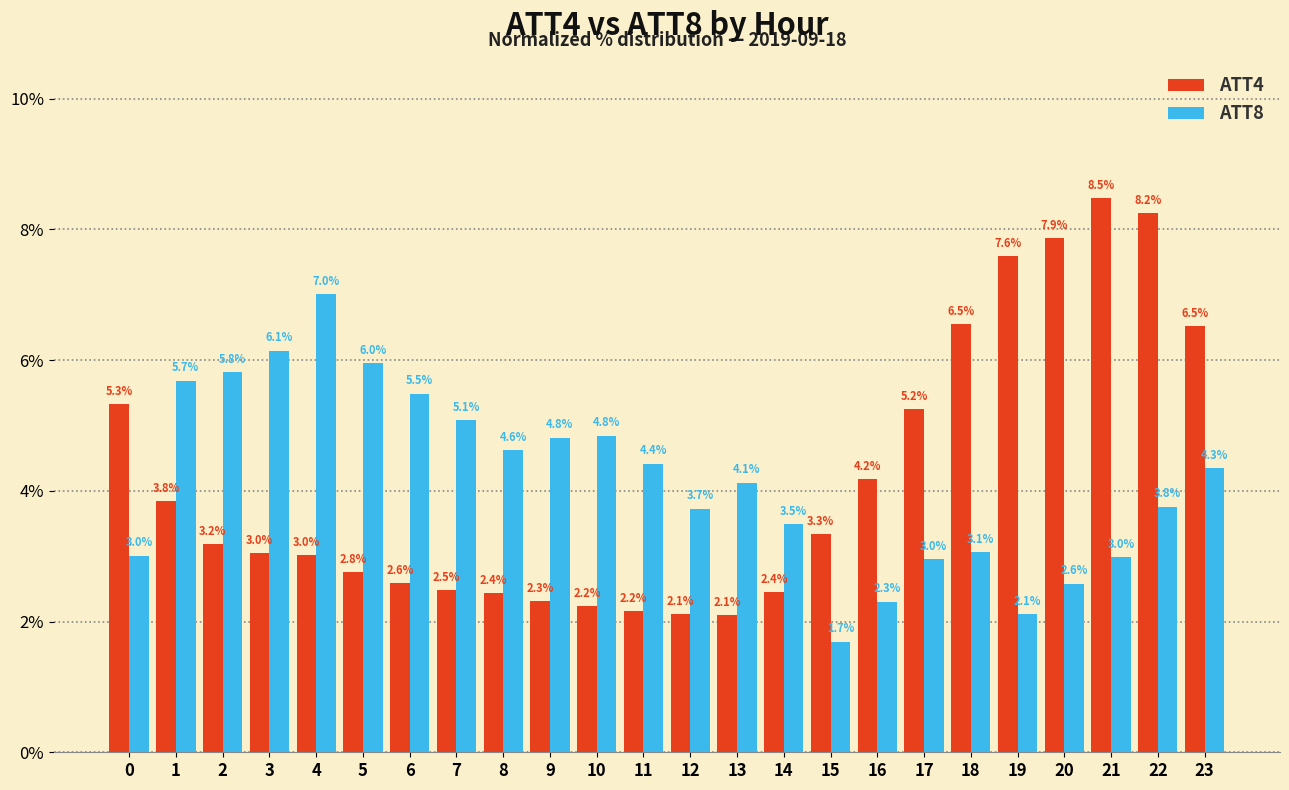

True or false: ATT4 has a value of 3.2 at 2.

True